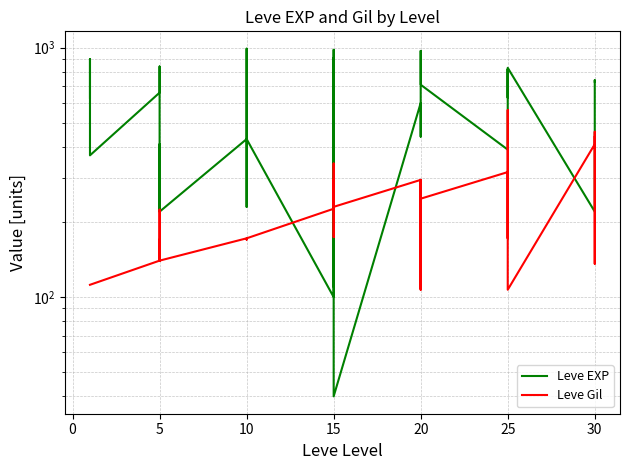

Is it true that Leve Gil equals 230 at 15?

True